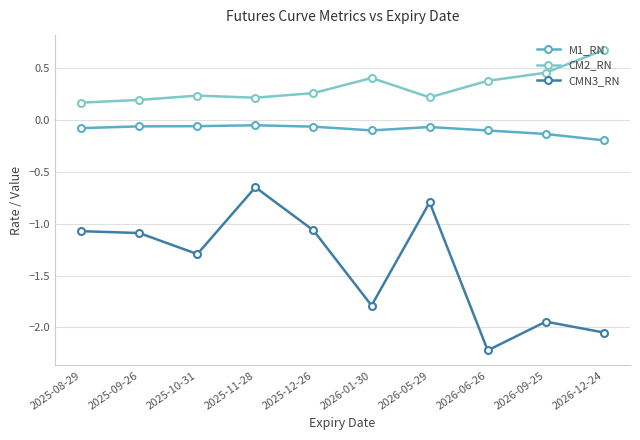

What is the label of the 6th point from the left?

2026-01-30